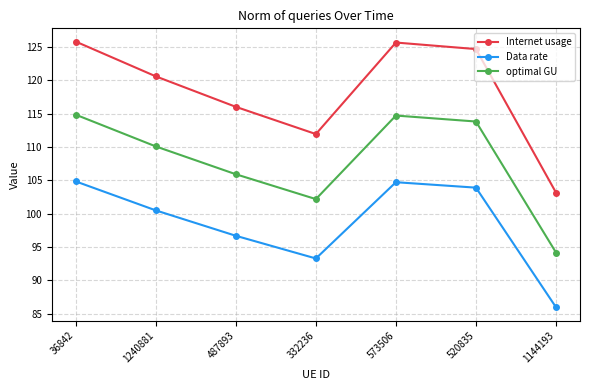

Is the value of optimal GU at 332236 greater than the value of Internet usage at 520835?

No